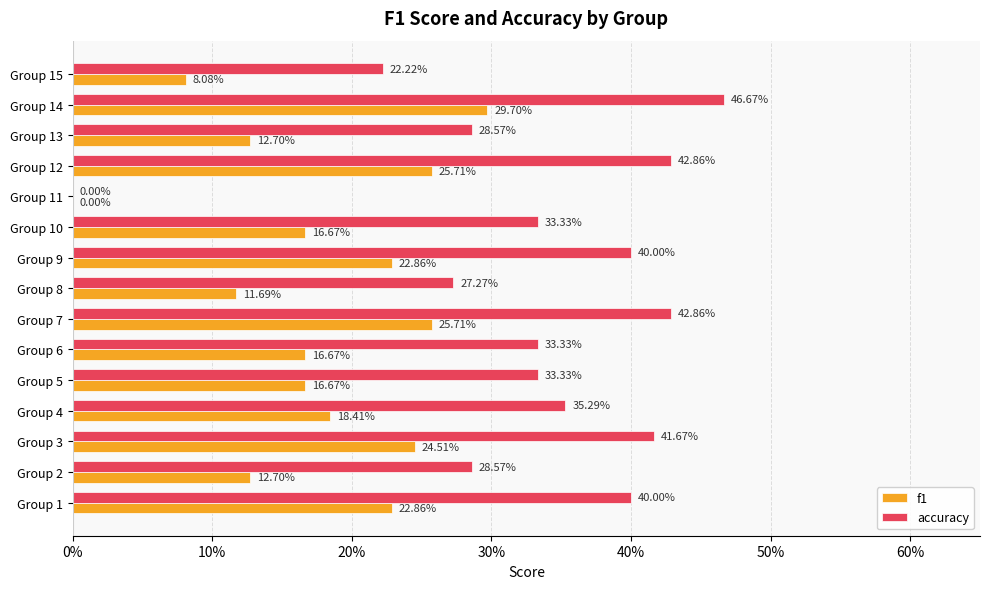

What are all the series names shown in the legend?

f1, accuracy